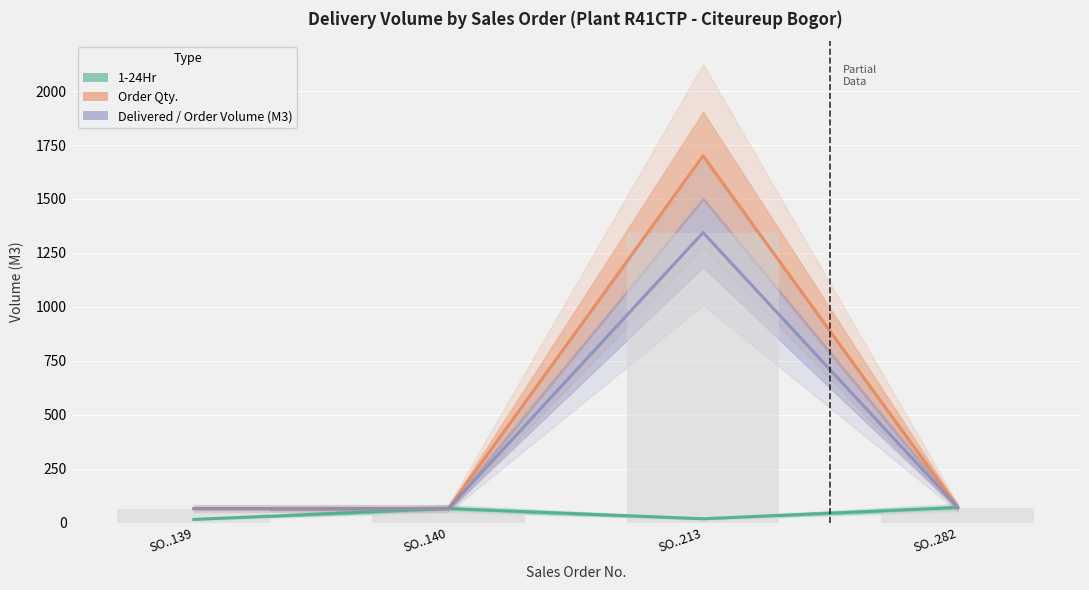

At which label is Delivered / Order Volume (M3) closest to 704?

SO..282